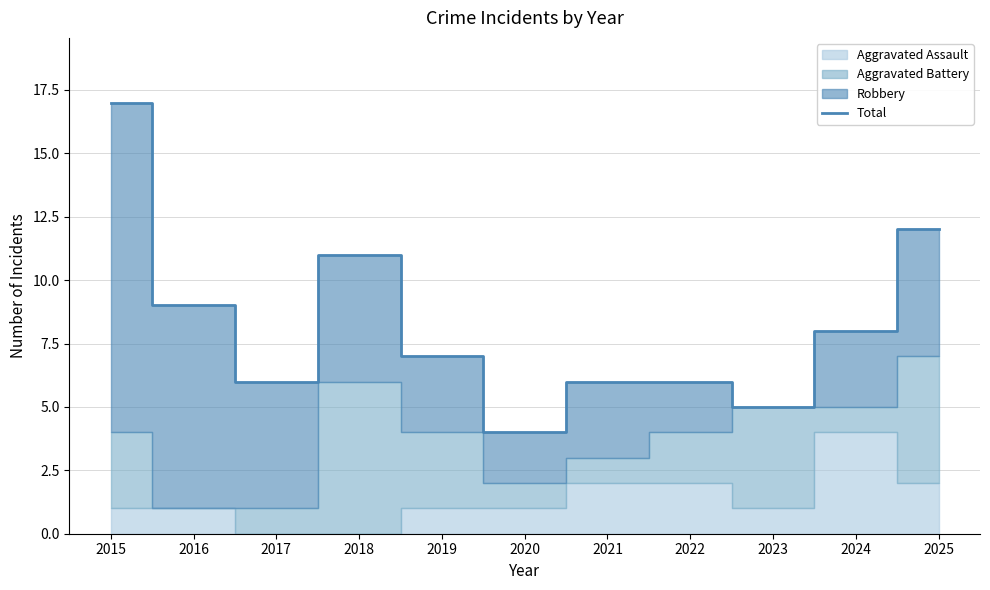

Reading left to right, list all the values displayed in this chart.

17	9	6	11	7	4	6	6	5	8	12